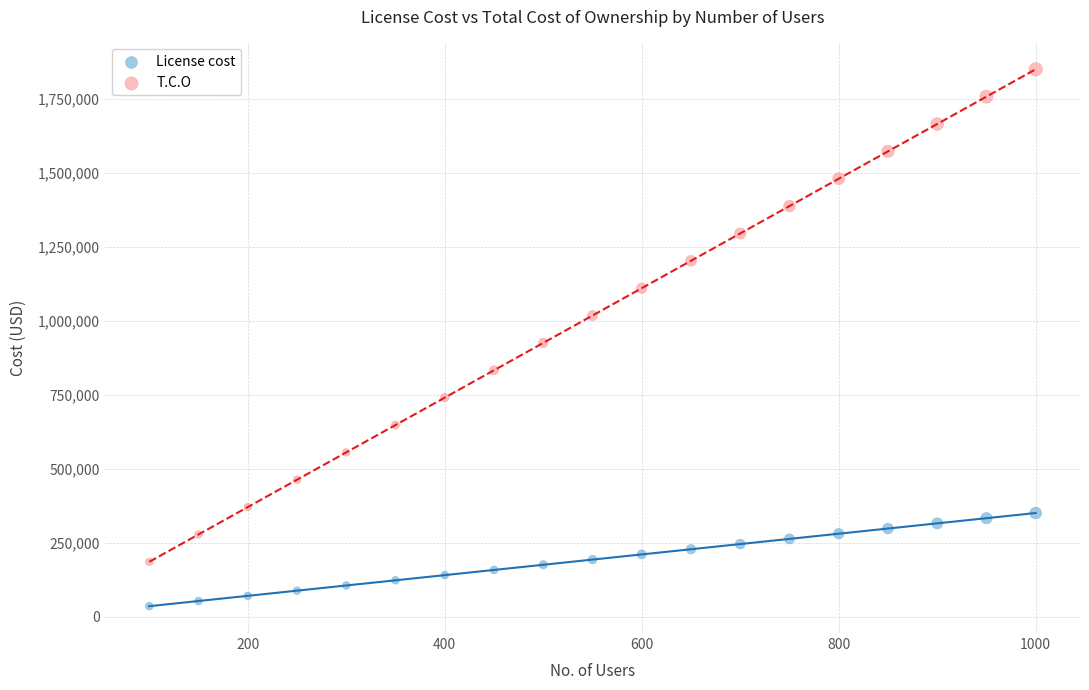

What is the X range (max minus min) for the scatter plot?

900